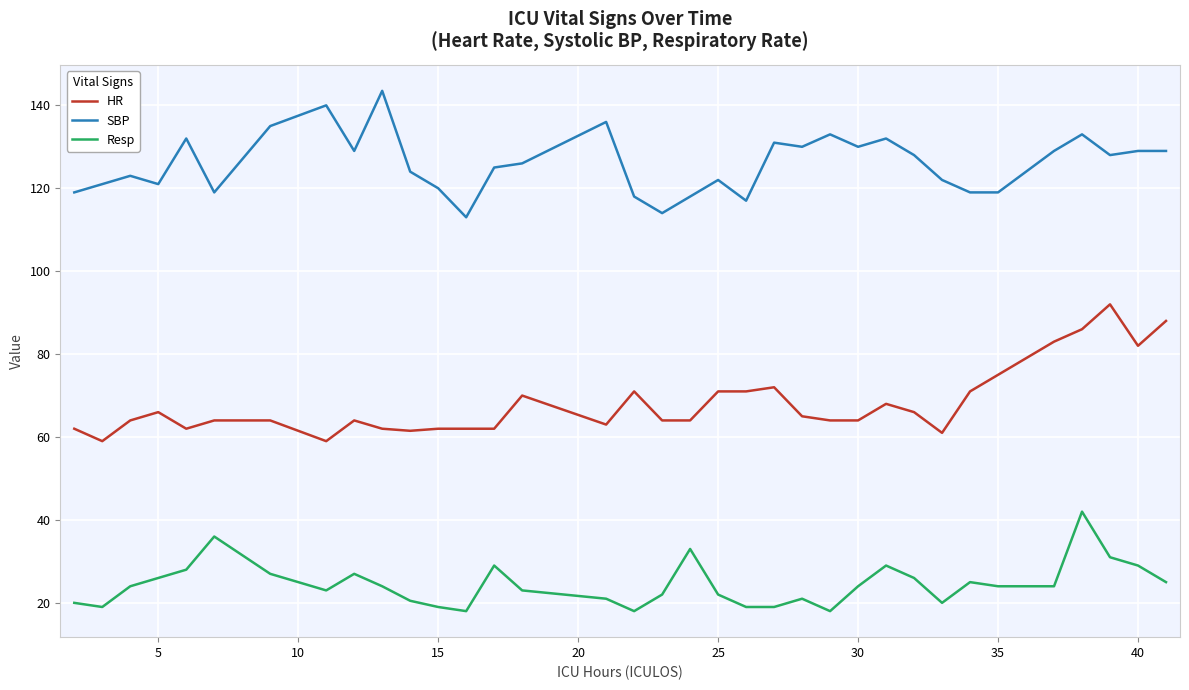

True or false: Resp and SBP cross at least once.

False